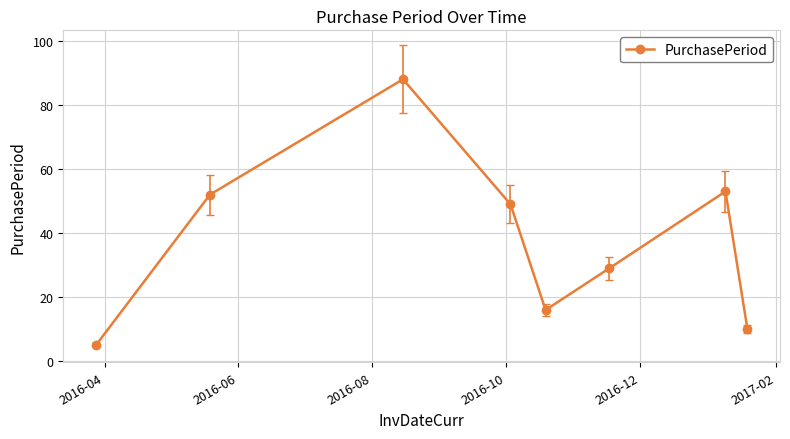

What is the difference between the maximum and second lowest values?

78